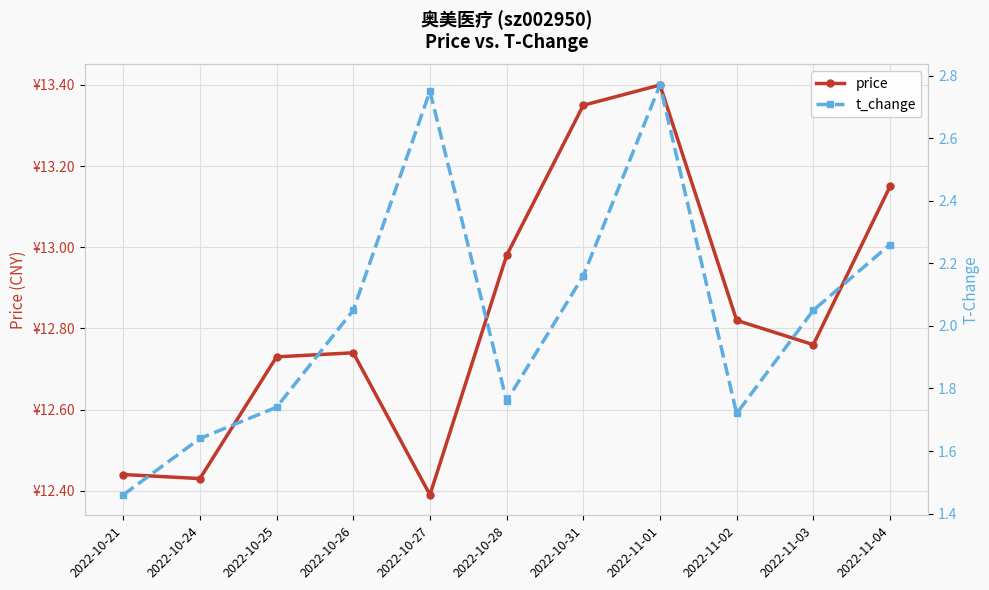

Where does the t_change series first go above 2?

2022-10-26